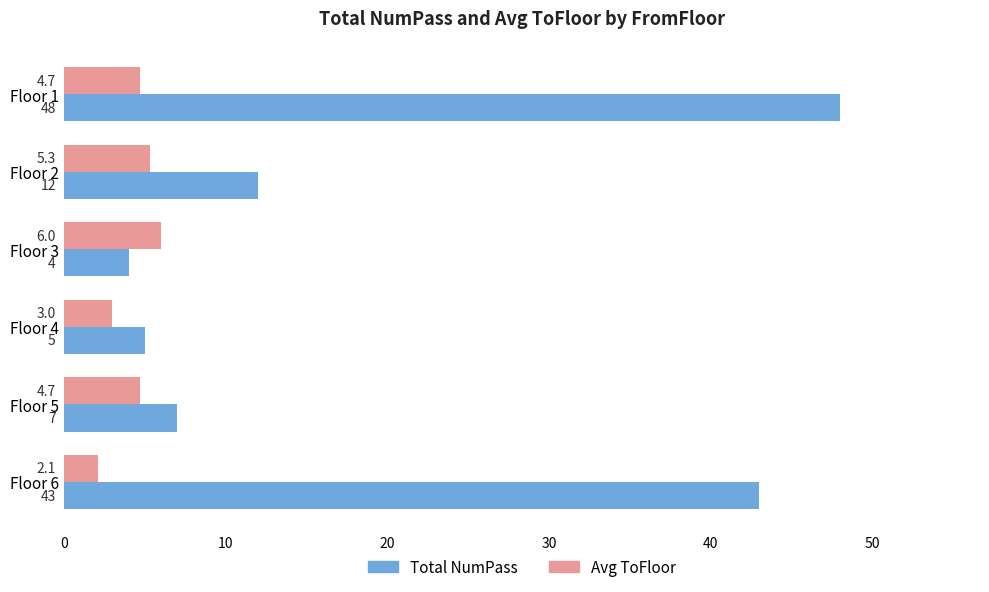

Is it true that Total NumPass equals 5.0 at Floor 4?

True